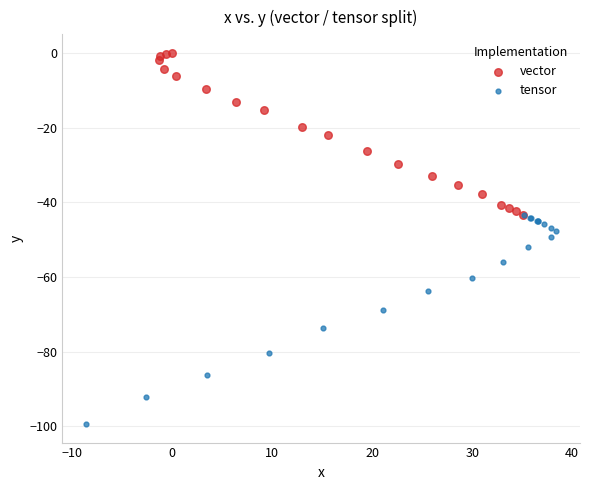

What are all the series names shown in the legend?

vector, tensor